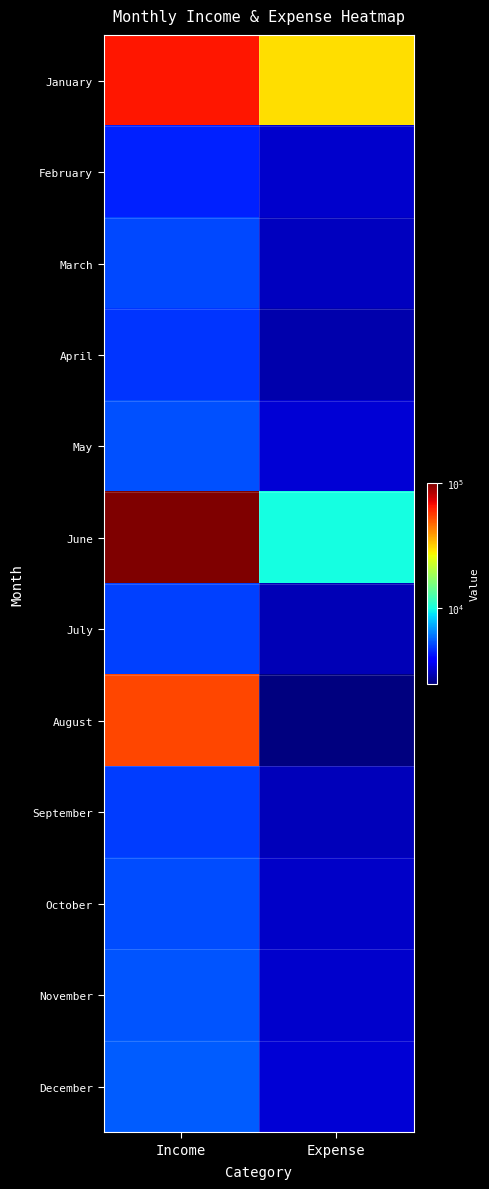

What is the total value across all series at Income?

265000